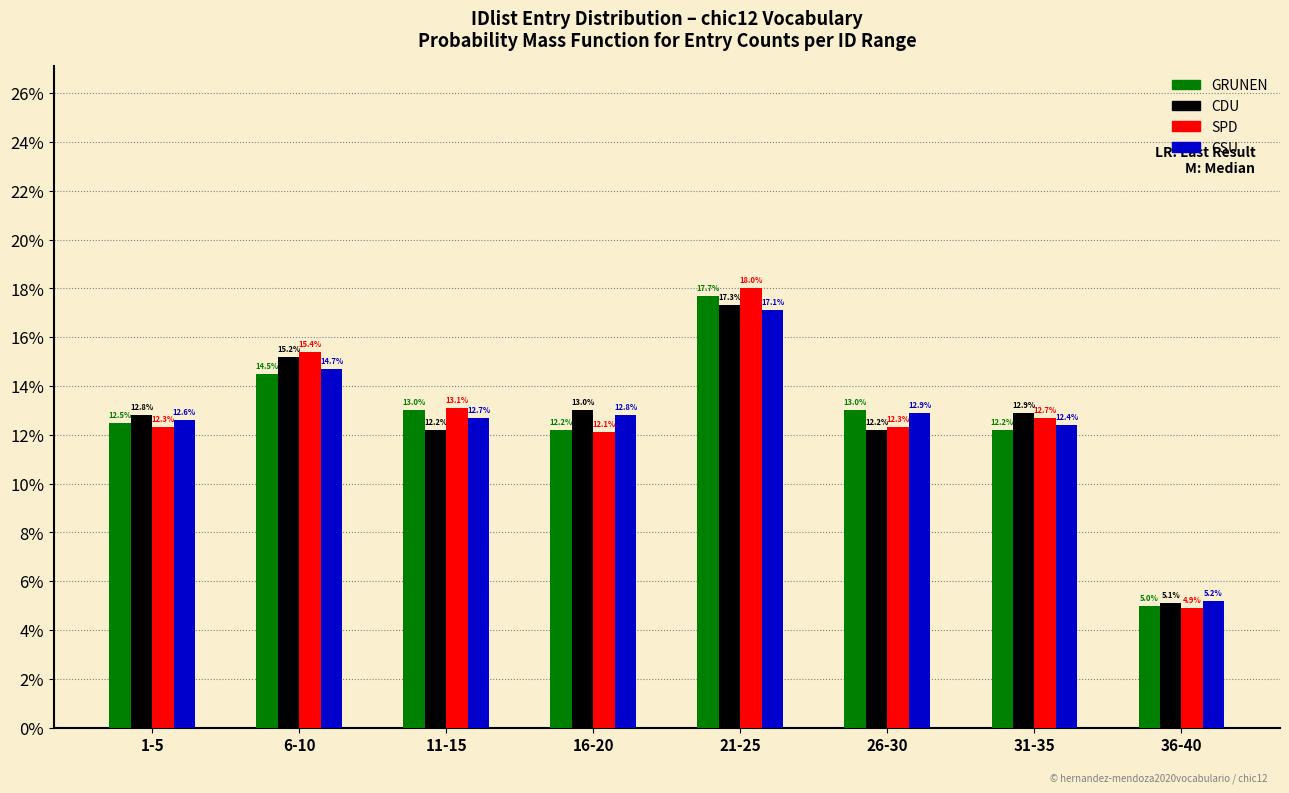

Reading left to right, list all the values displayed in this chart.

GRUNEN: 12.5	14.5	13.0	12.2	17.7	13.0	12.2	5.0
CDU: 12.8	15.2	12.2	13.0	17.3	12.2	12.9	5.1
SPD: 12.3	15.4	13.1	12.1	18.0	12.3	12.7	4.9
CSU: 12.6	14.7	12.7	12.8	17.1	12.9	12.4	5.2